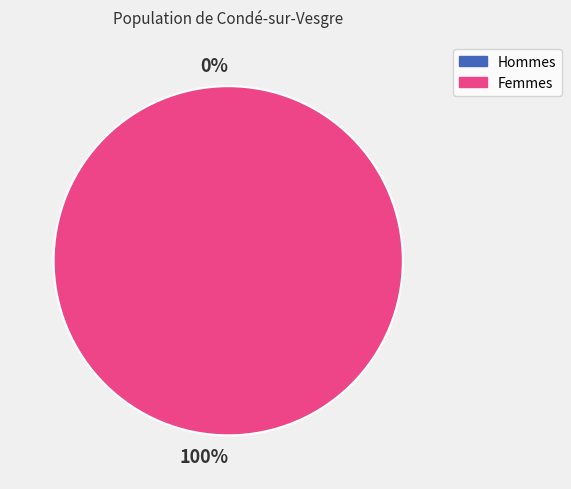

The 1572968542 slice represents 8% of the pie. True or false?

False